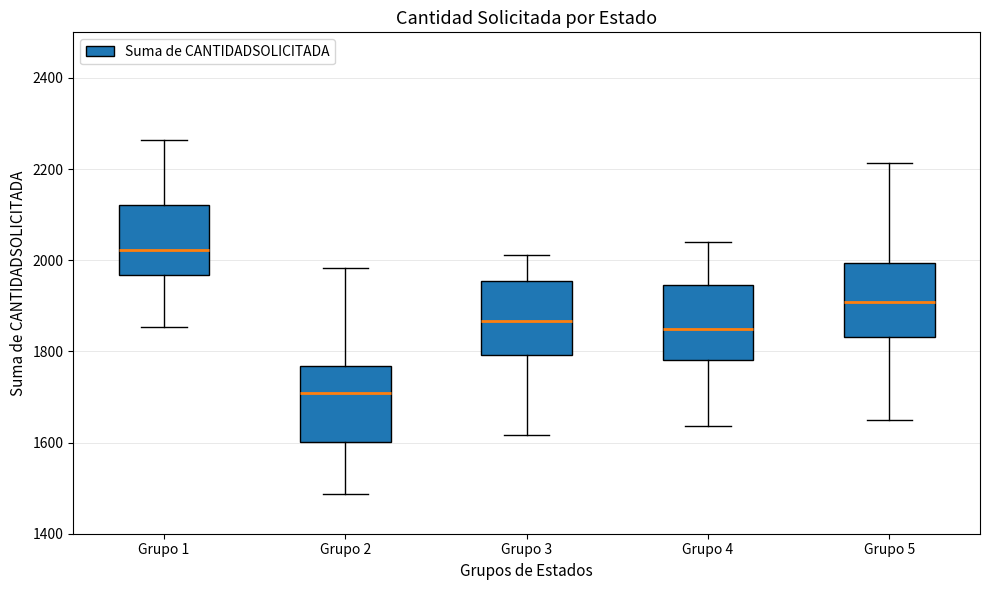

Reading left to right, read every box against the y-axis: the position of its median line, the range the box covers, and the ends of its whiskers. The values are not printed on the chart, so give them approximately, as read against the axis.

Grupo 1: median 2020, box 1960 to 2120, whiskers 1860 to 2260
Grupo 2: median 1700, box 1600 to 1760, whiskers 1480 to 1980
Grupo 3: median 1860, box 1800 to 1960, whiskers 1620 to 2020
Grupo 4: median 1840, box 1780 to 1940, whiskers 1640 to 2040
Grupo 5: median 1900, box 1840 to 2000, whiskers 1640 to 2220